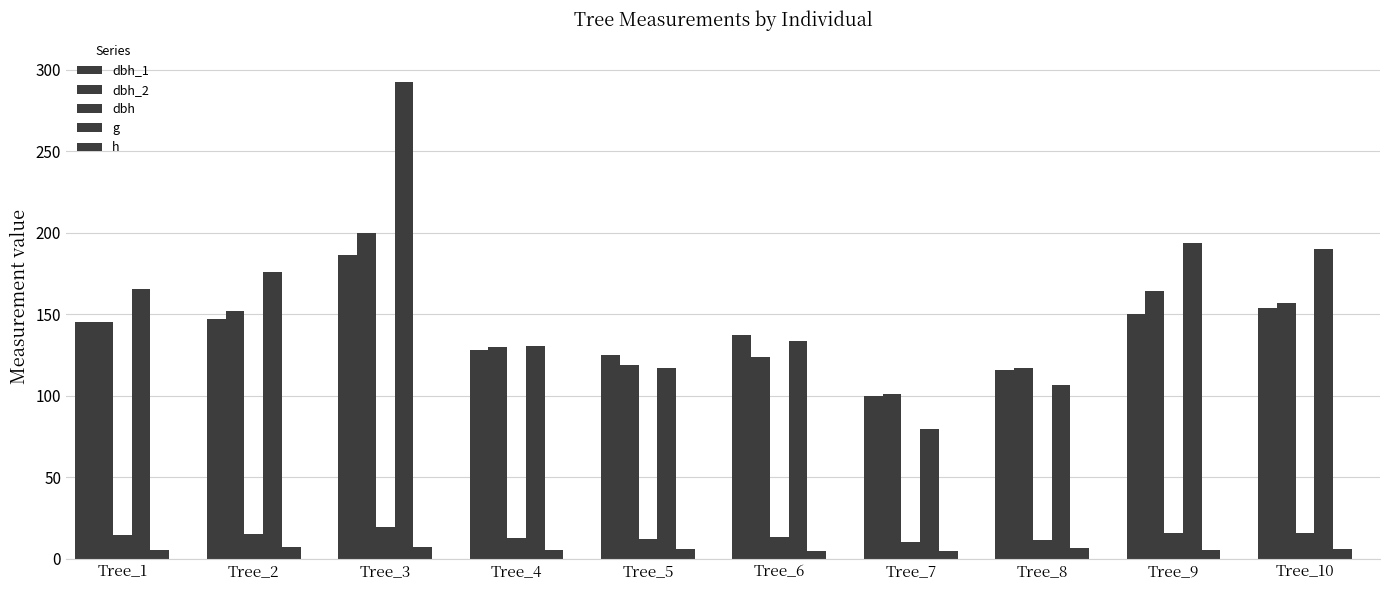

Rank the series at Tree_6 from highest to lowest value.

dbh_1, g, dbh_2, dbh, h